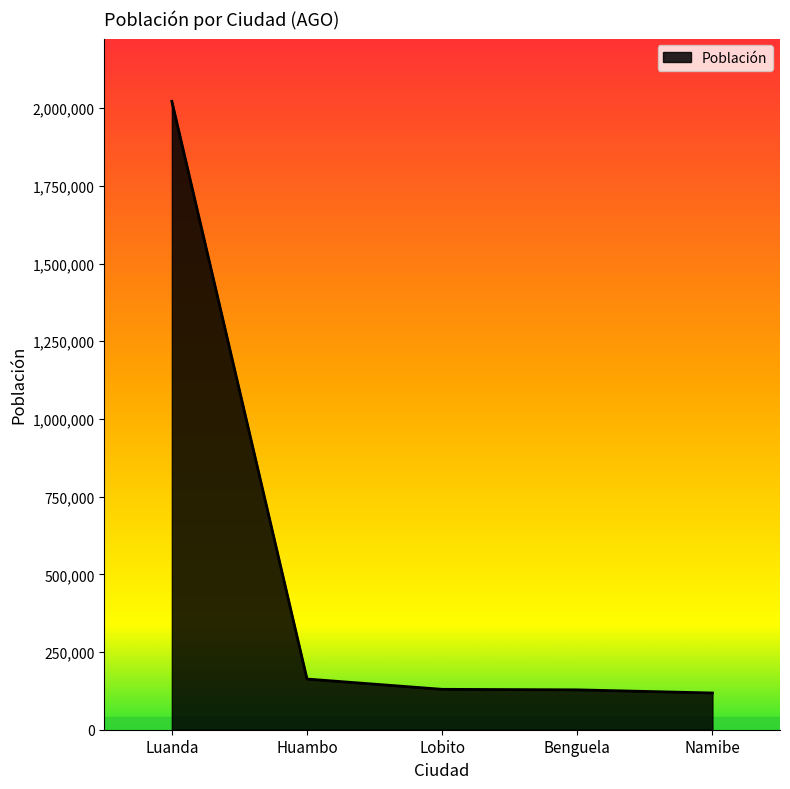

The value at Lobito is 130000. True or false?

True